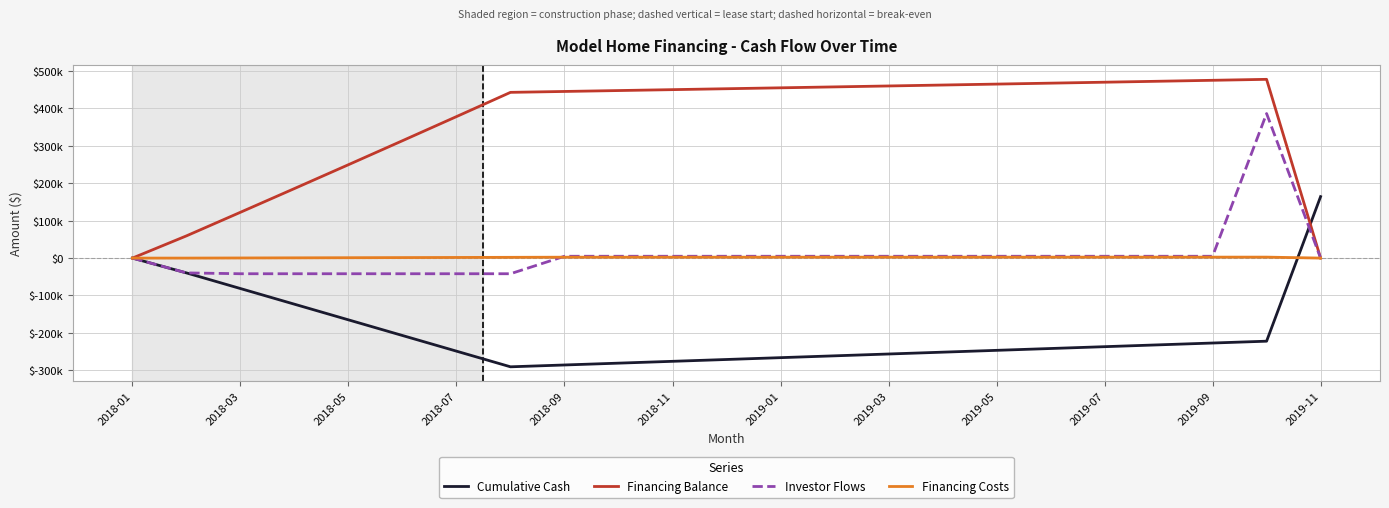

What are all the series names shown in the legend?

Cumulative Cash, Financing Balance, Investor Flows, Financing Costs